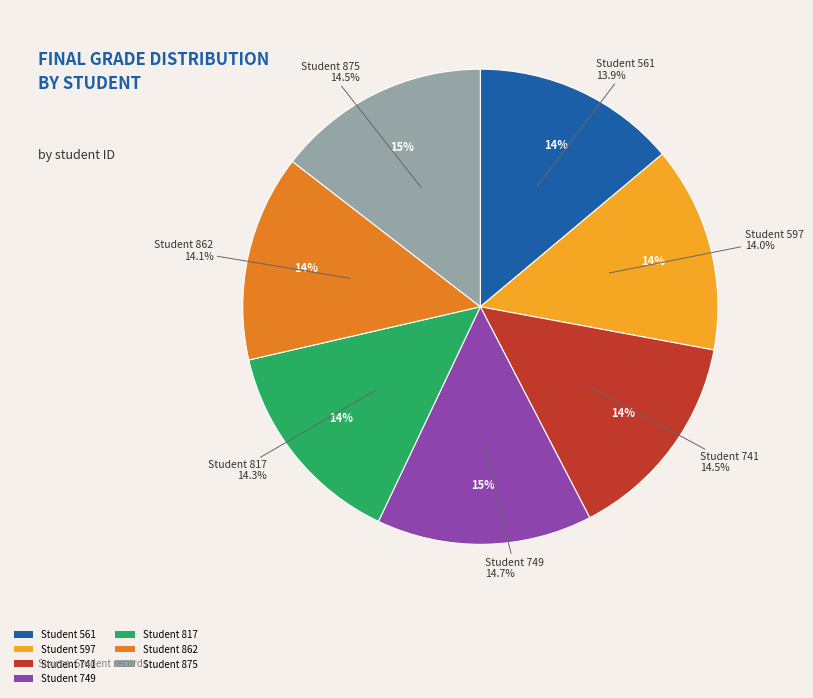

Is it true that 741 is 21% of the pie?

False